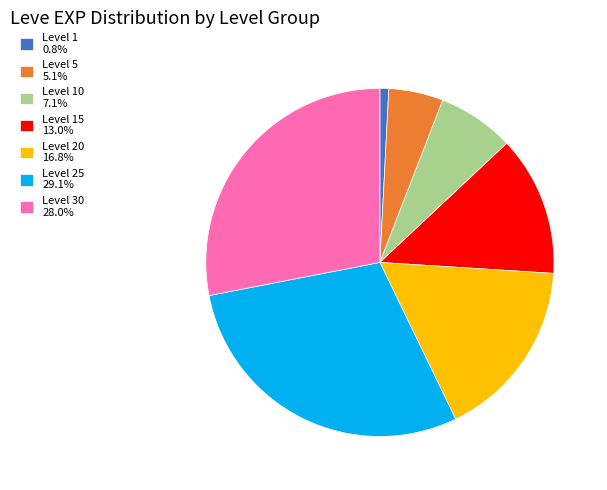

Approximately how many times larger is the value at Level 10 7.1% compared to Level 5 5.1%?

1.4